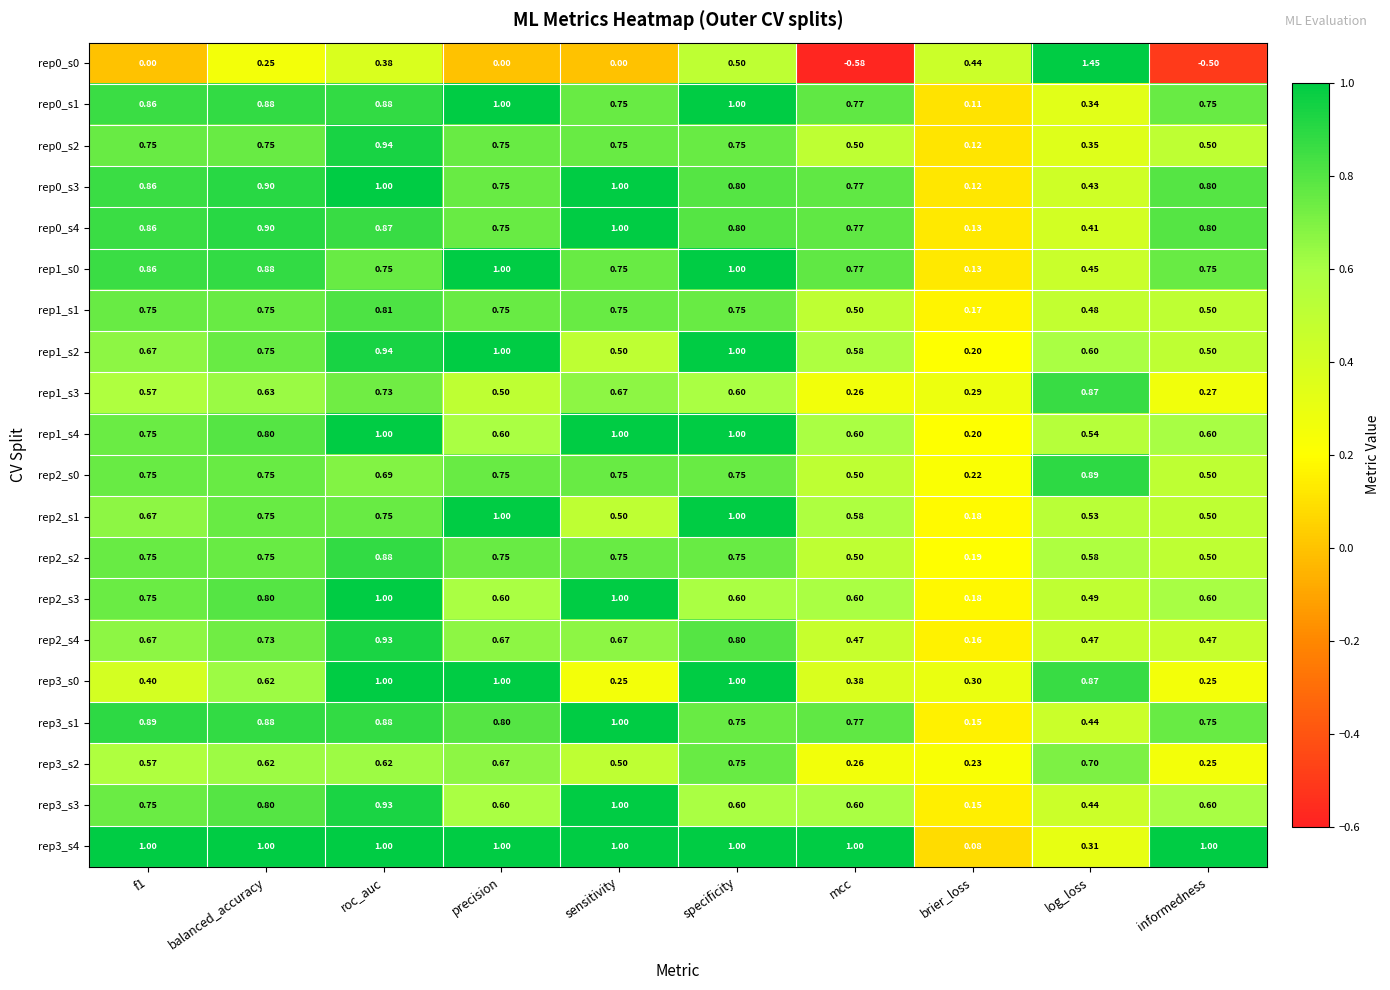

At which label is rep3_s1 closest to 0?

brier_loss